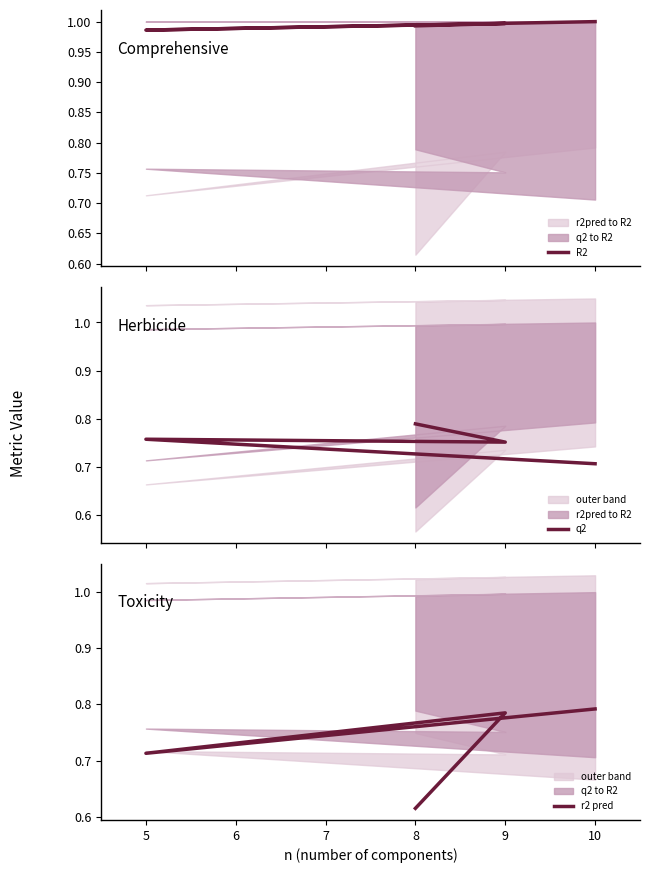

True or false: q2 has more than 2 points higher than both neighbors.

False